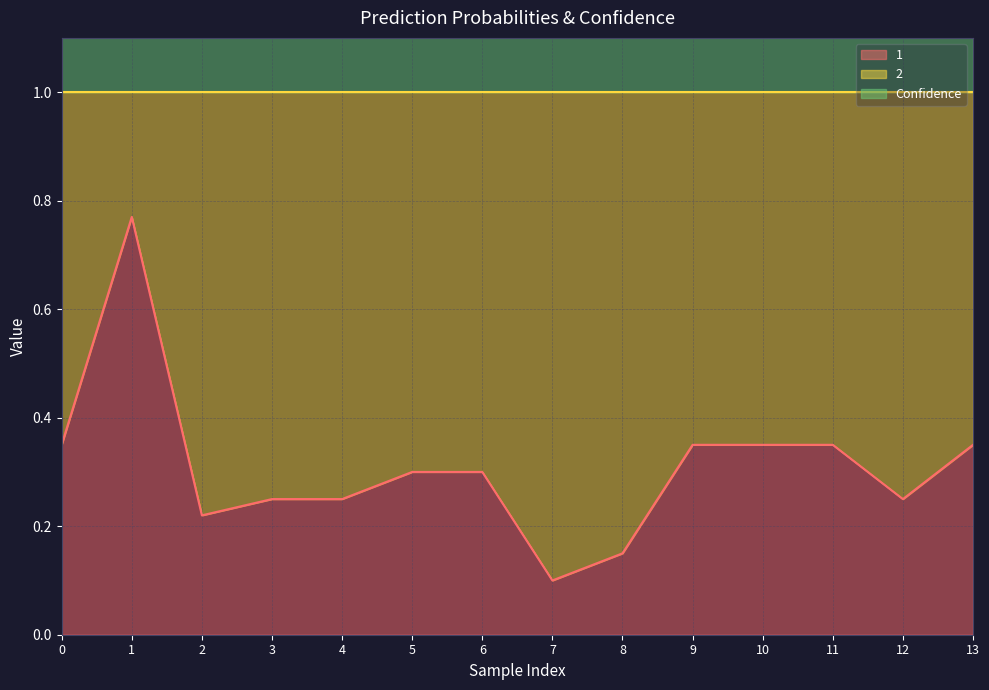

Where is 1 nearest to the value 0?

7